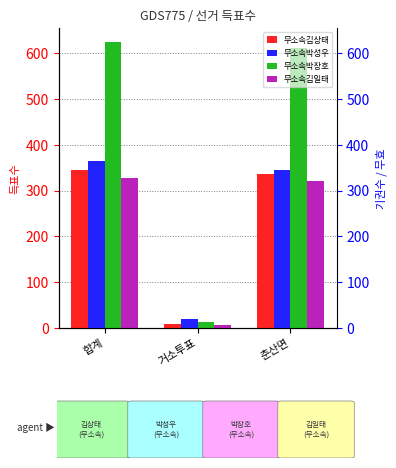

Which series has the largest range (max minus min)?

무소속박장호